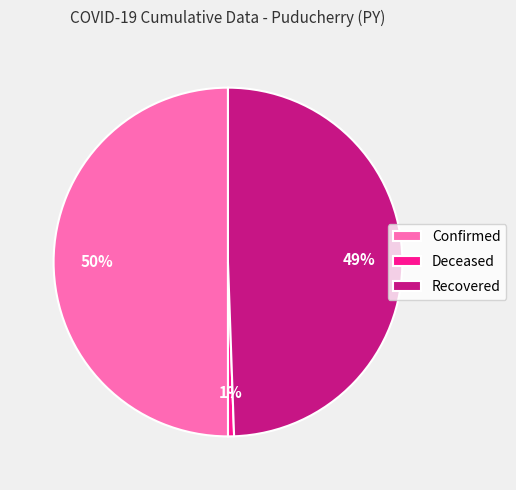

The Deceased slice represents 1% of the pie. True or false?

True